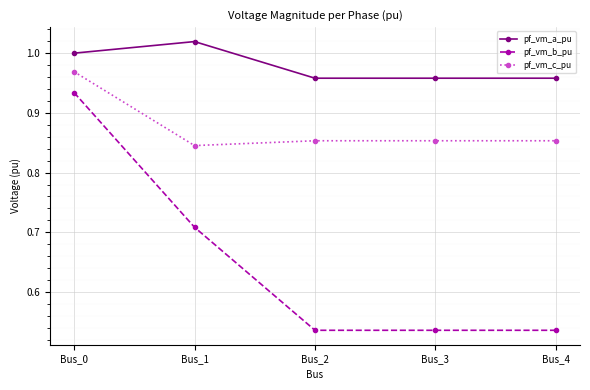

List the series in order of their peak value, highest first.

pf_vm_a_pu, pf_vm_c_pu, pf_vm_b_pu